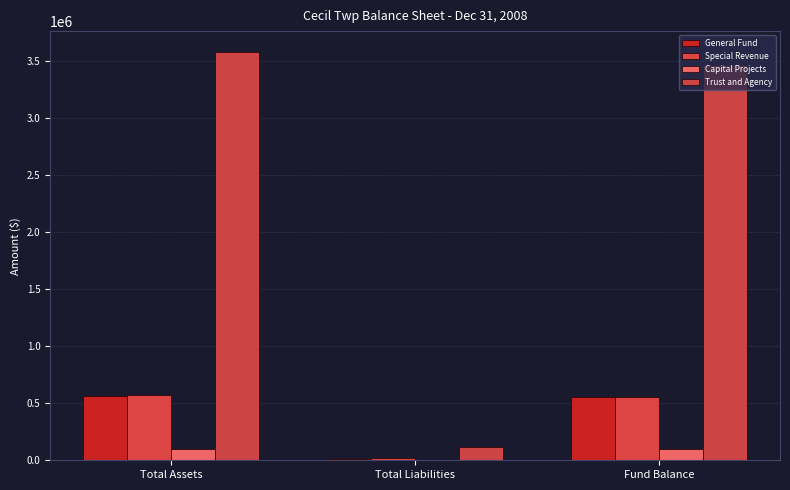

What is the label of the 2nd bar from the left?

Total Liabilities